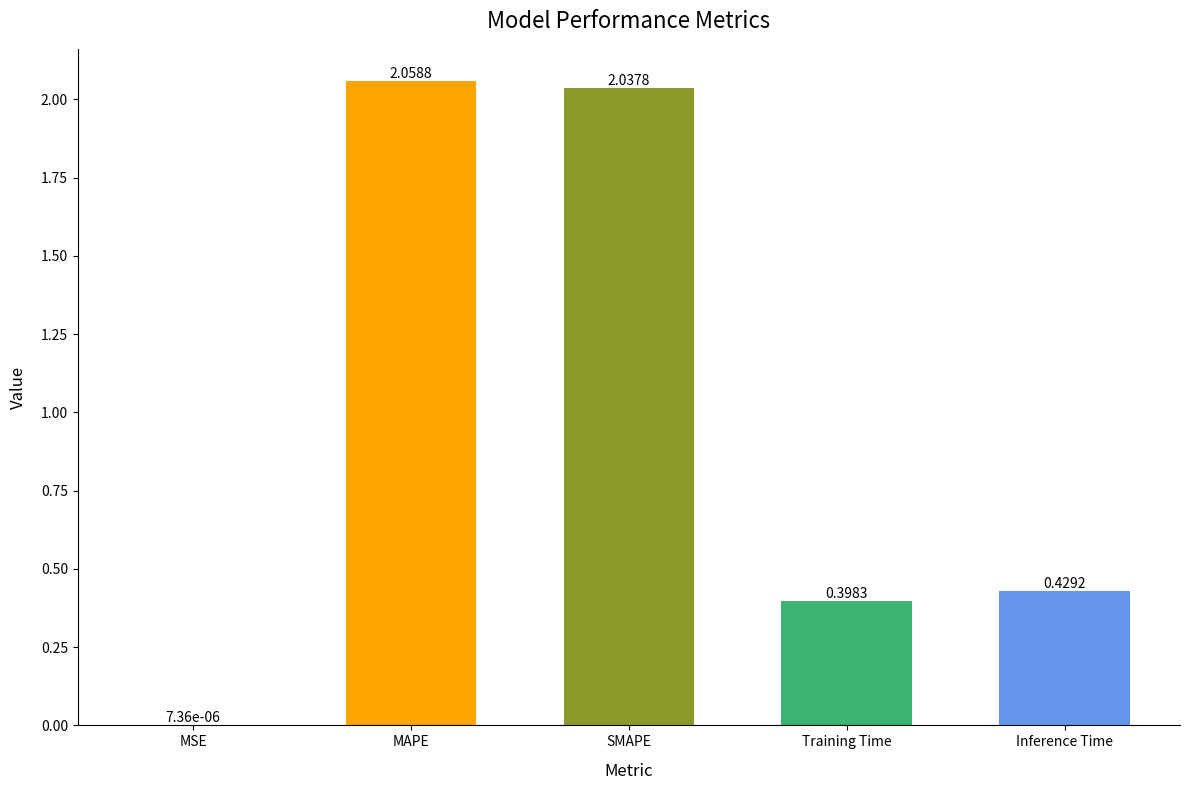

The chart shows a value of 0.8 at MAPE. True or false?

False